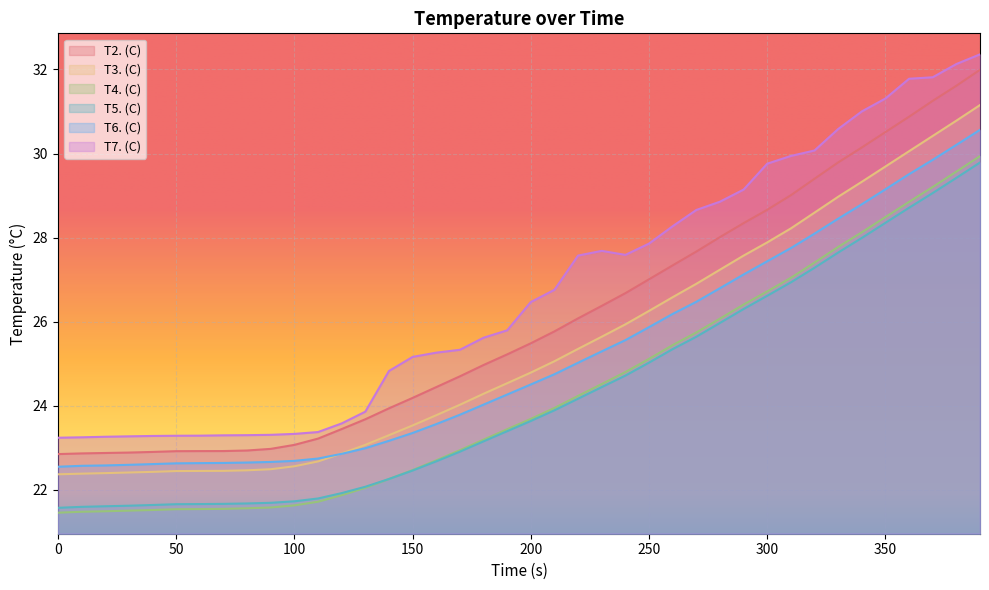

Count the number of categories in the chart.

40